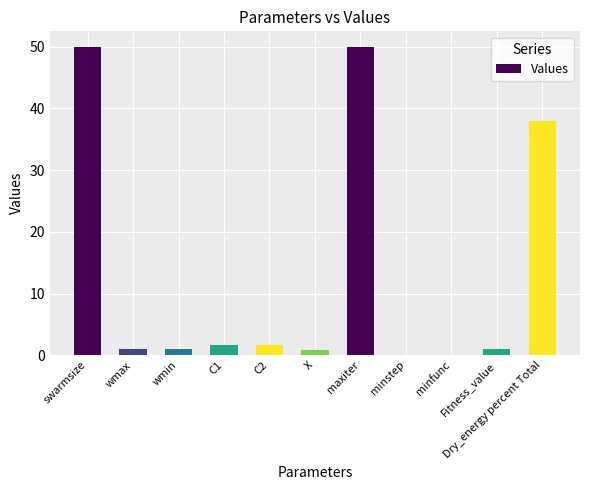

Approximately how many times larger is the value at maxiter compared to C2?

29.4